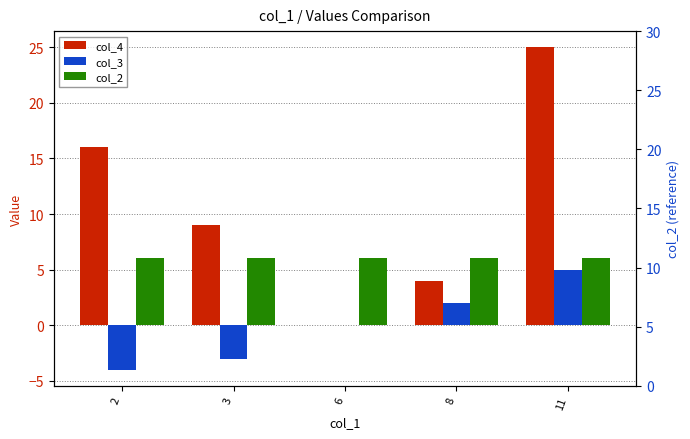

What is the value of the col_2 bar at the 1st from the left?

6